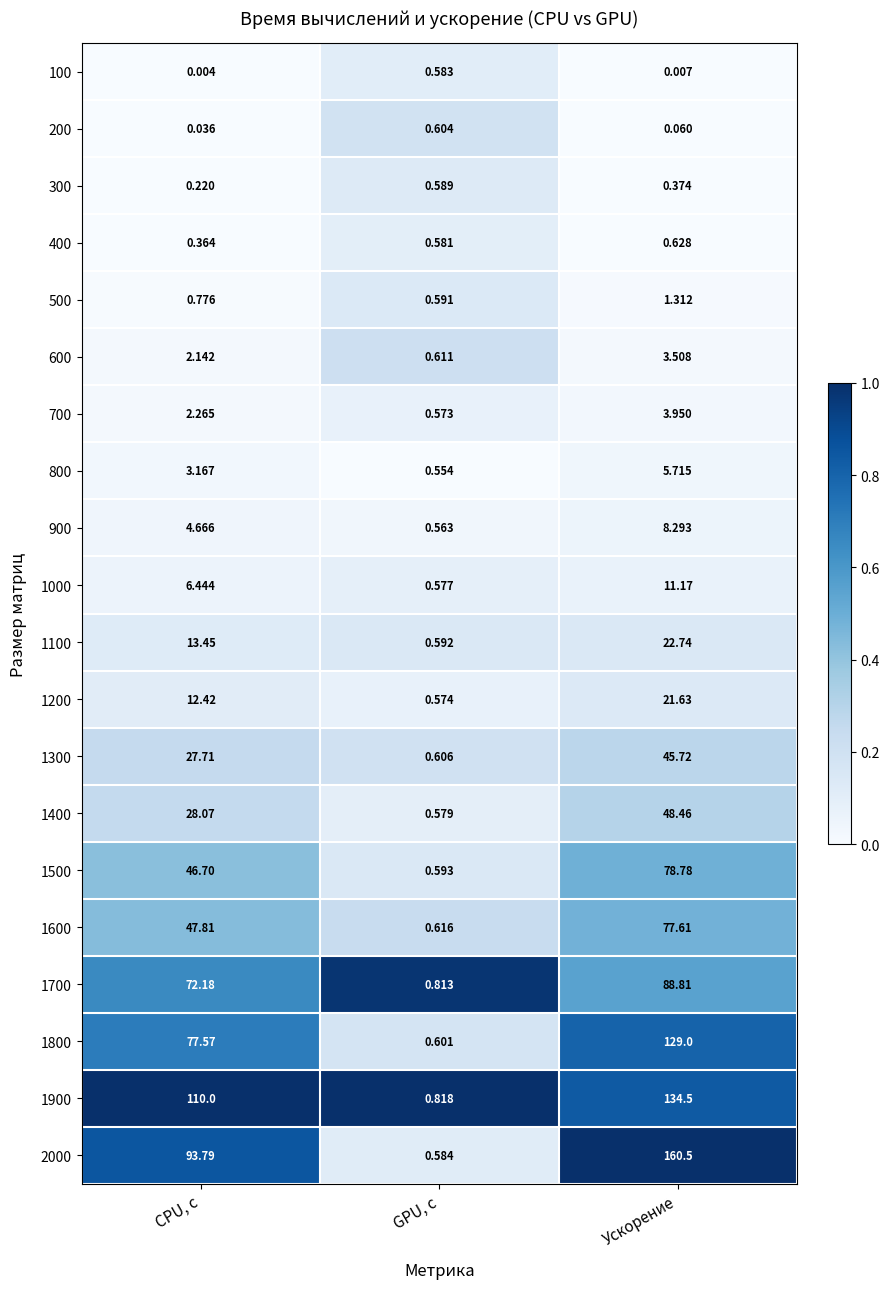

List the labels in order of 1200 value, largest first.

Ускорение, CPU, с, GPU, с